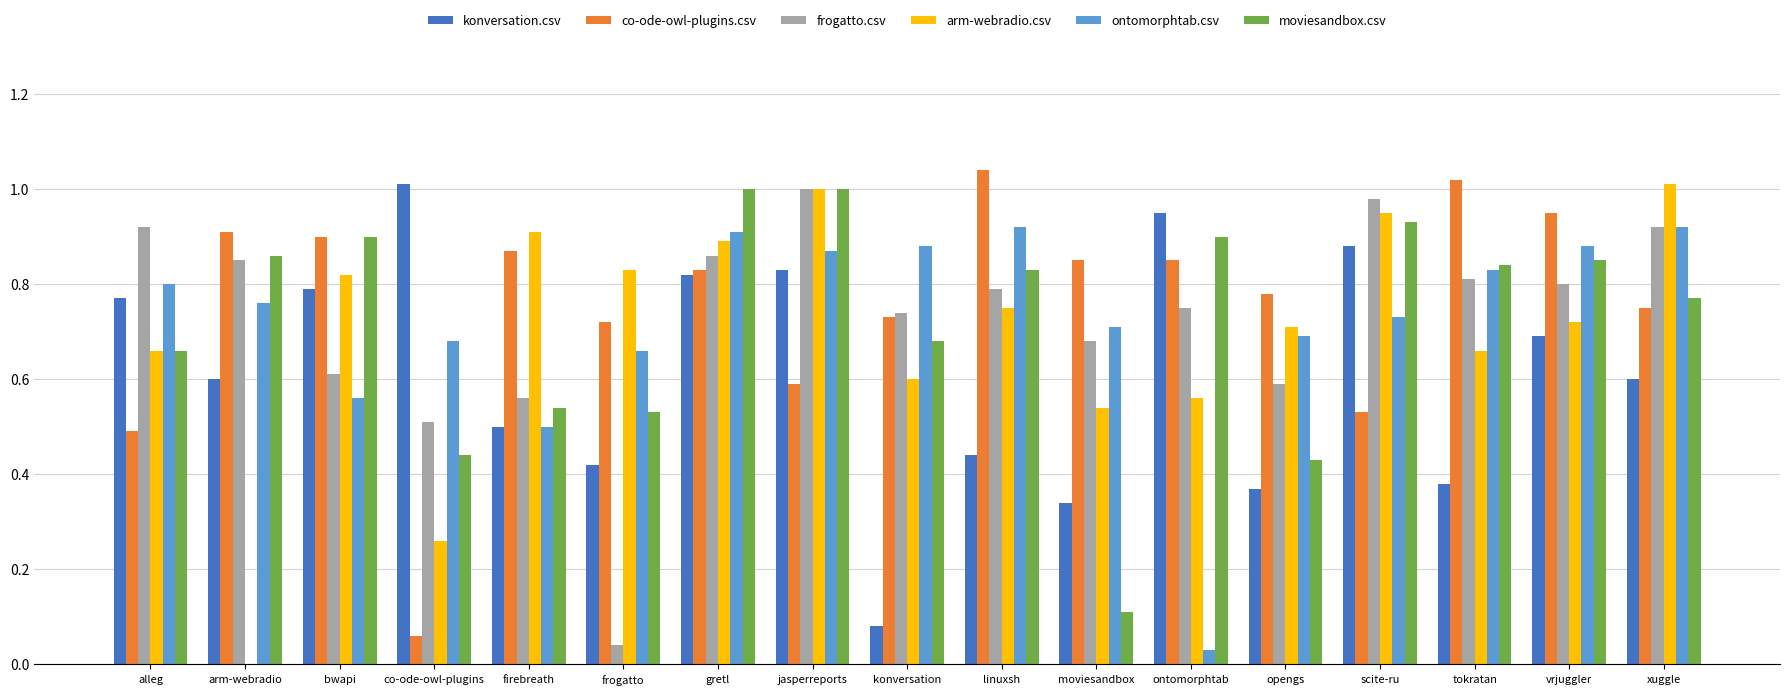

True or false: co-ode-owl-plugins.csv has a value of 0.5 at scite-ru.

True